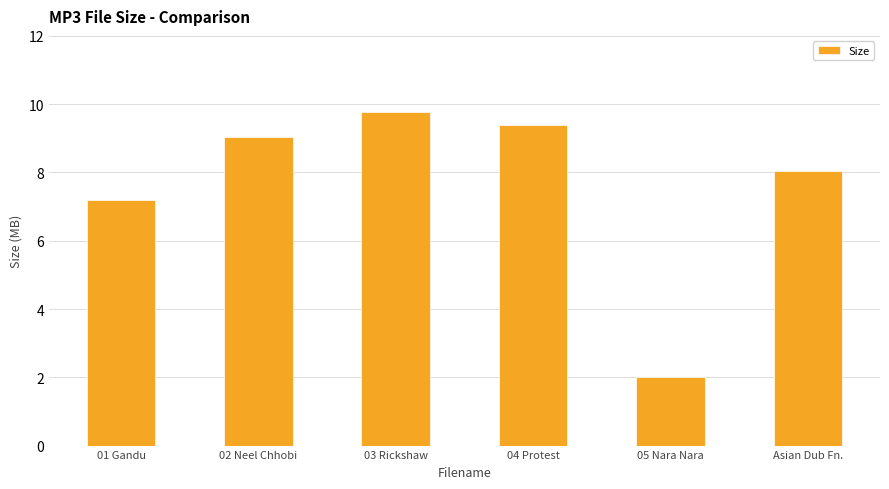

How many data points are less than 9?

3